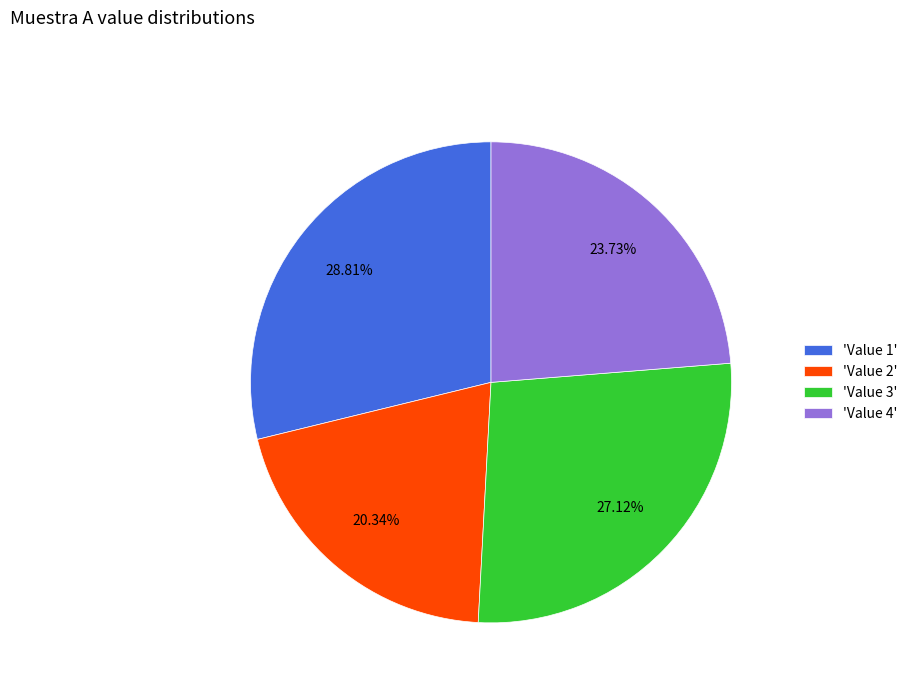

Does any single category account for the majority?

No